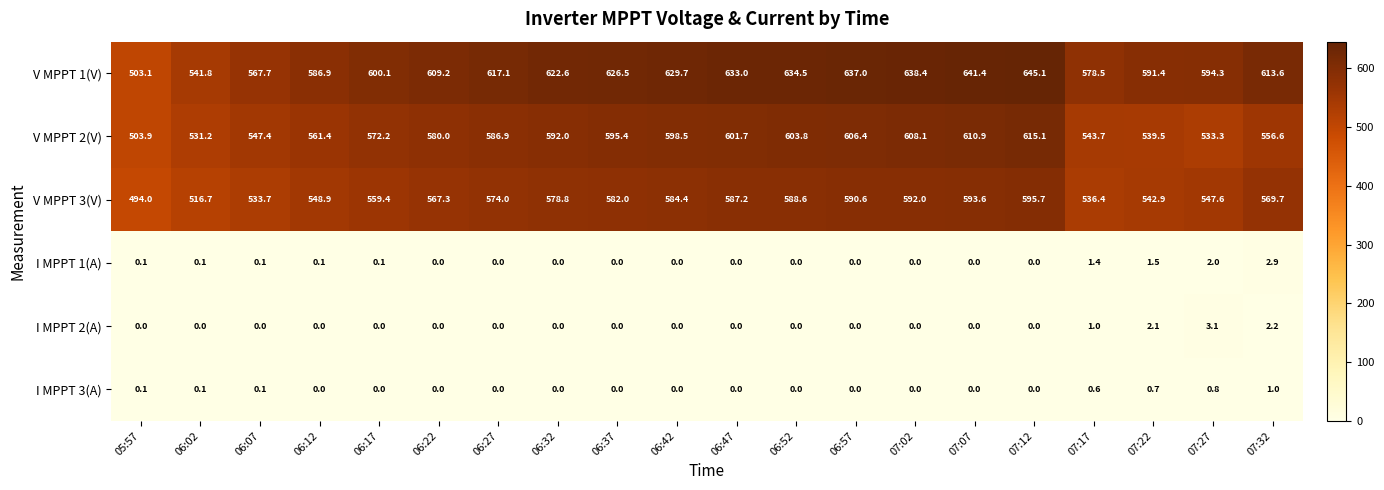

How many distinct data groups are displayed?

6